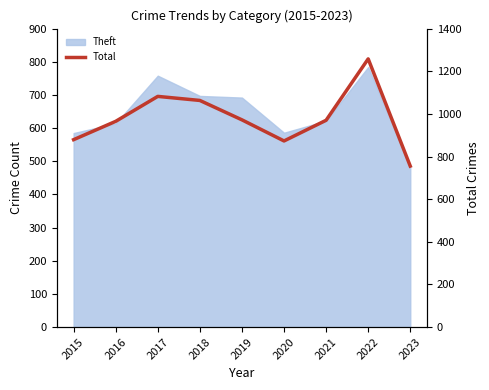

Reading left to right, list all the values displayed in this chart.

2015=879	2016=965	2017=1082	2018=1063	2019=972	2020=873	2021=970	2022=1258	2023=755